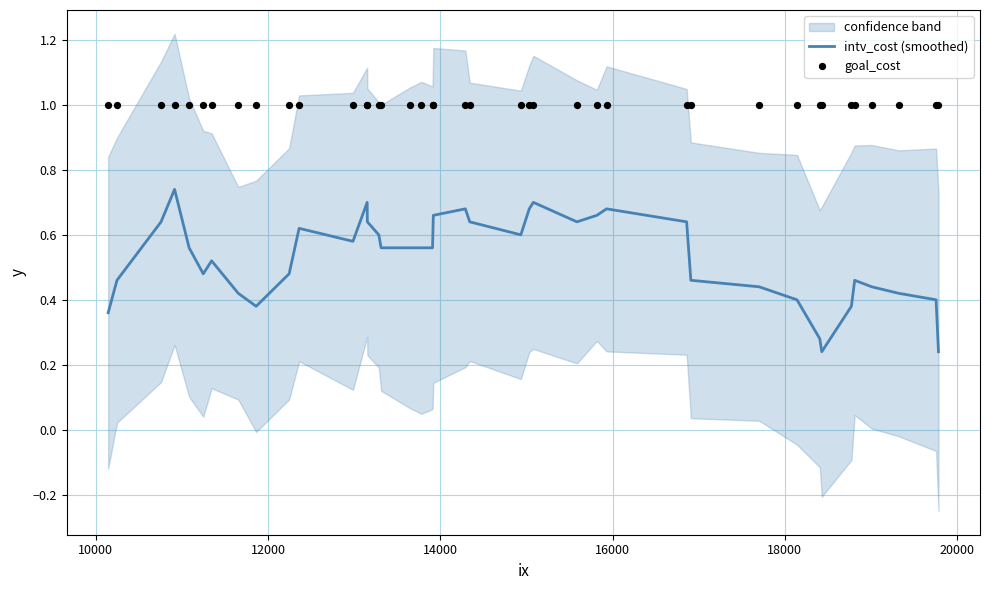

Which series has the widest spread of Y values?

intv_cost (smoothed)